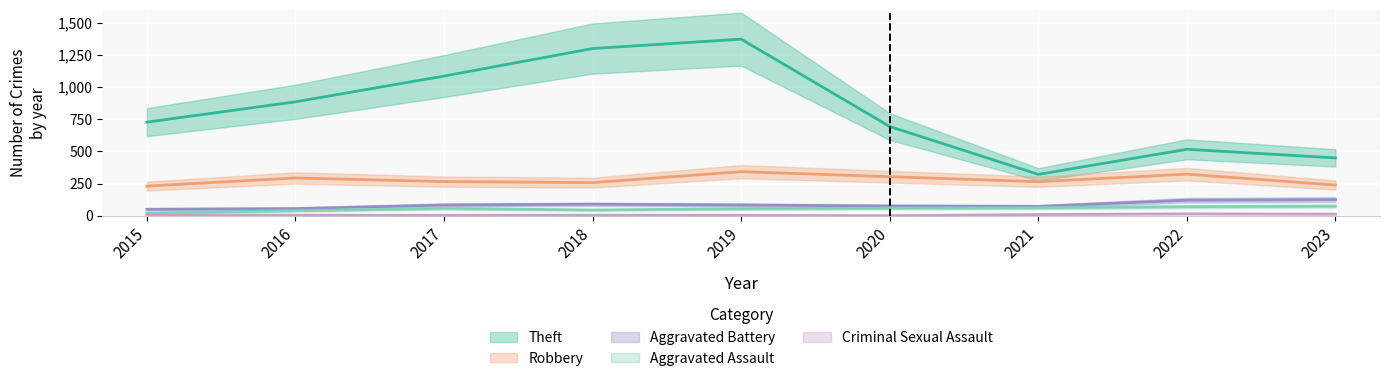

The Criminal Sexual Assault series shows 3 at 2021. True or false?

False